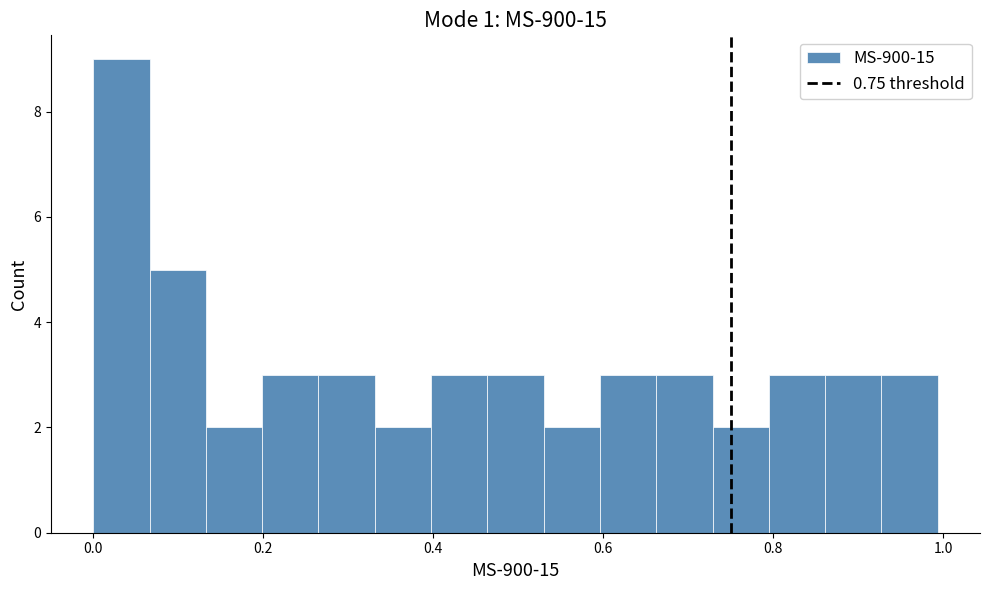

Around what value on the x-axis is the tallest bar? Give the approximate position of its centre, as read against the axis.

0.04